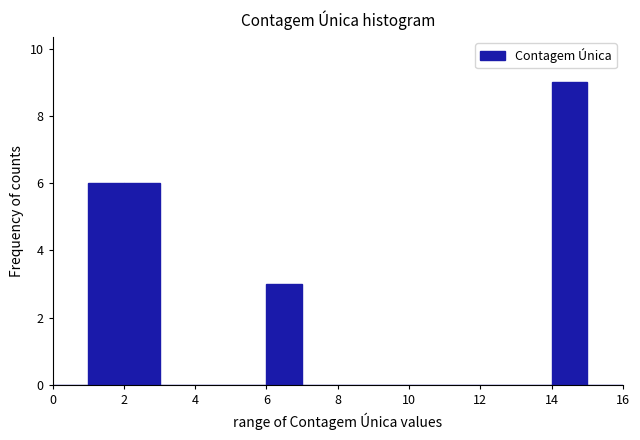

What is the height of the bar covering 6 to 7 on the x-axis? The values are not printed on the chart, so give them approximately, as read against the axis.

3